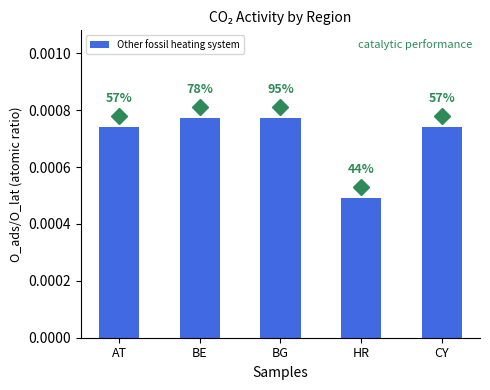

Which category has the lowest value across all series?

HR